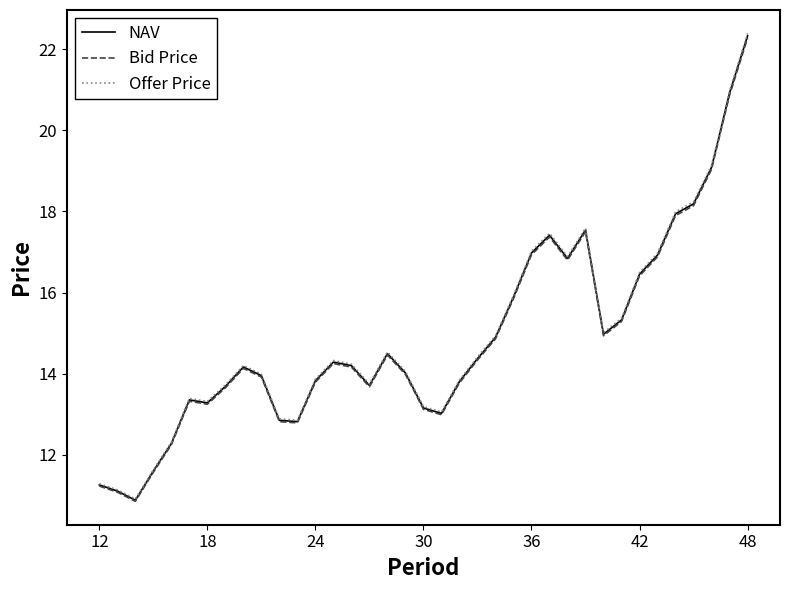

What is the highest value of the NAV series?

22.3